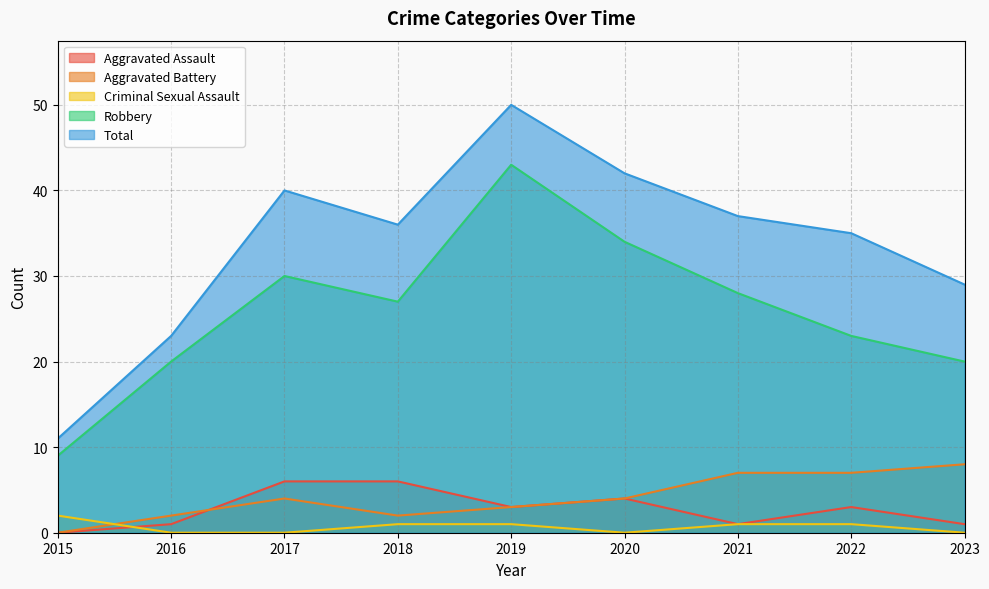

What is the highest value of the Aggravated Battery series?

8